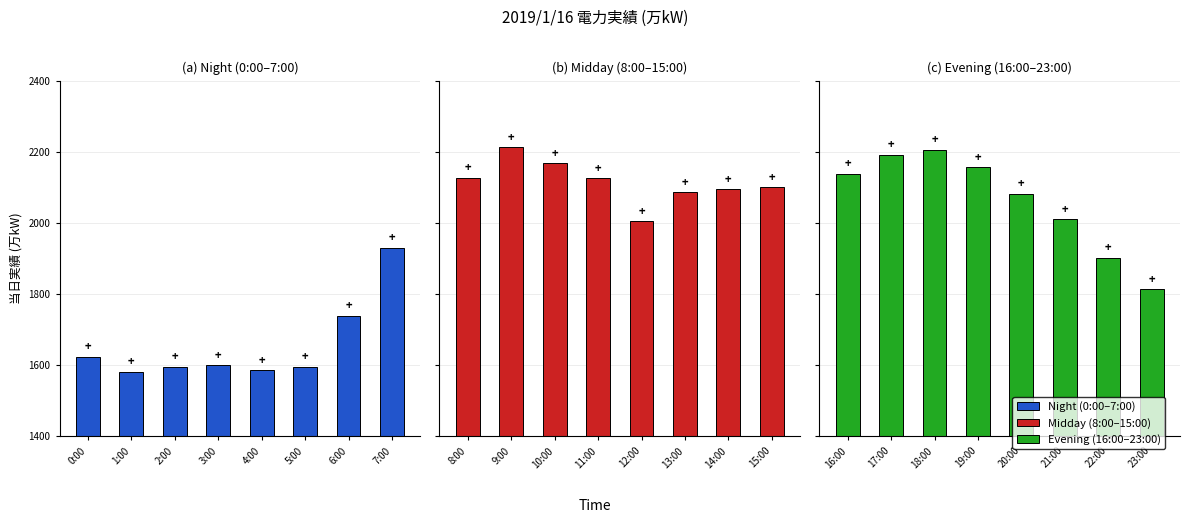

Rank the series by their maximum value, from lowest to highest.

(a) Night (0:00–7:00), (c) Evening (16:00–23:00), (b) Midday (8:00–15:00)